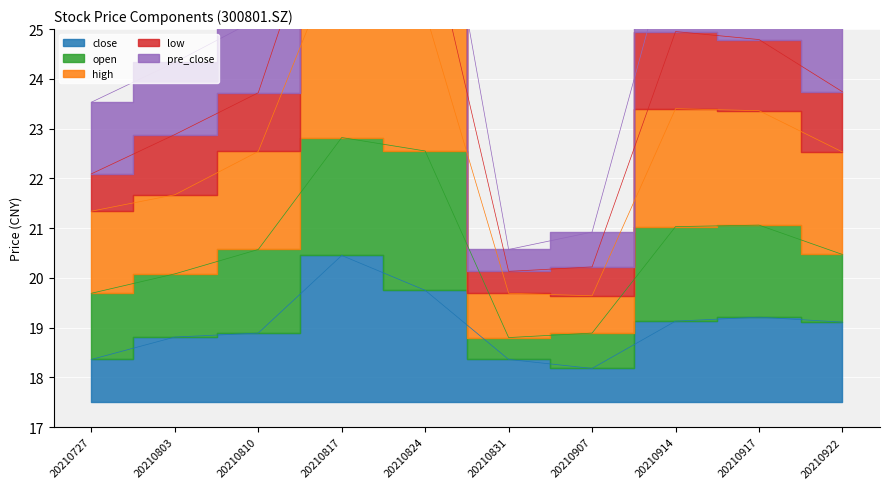

True or false: low and close cross at least once.

False